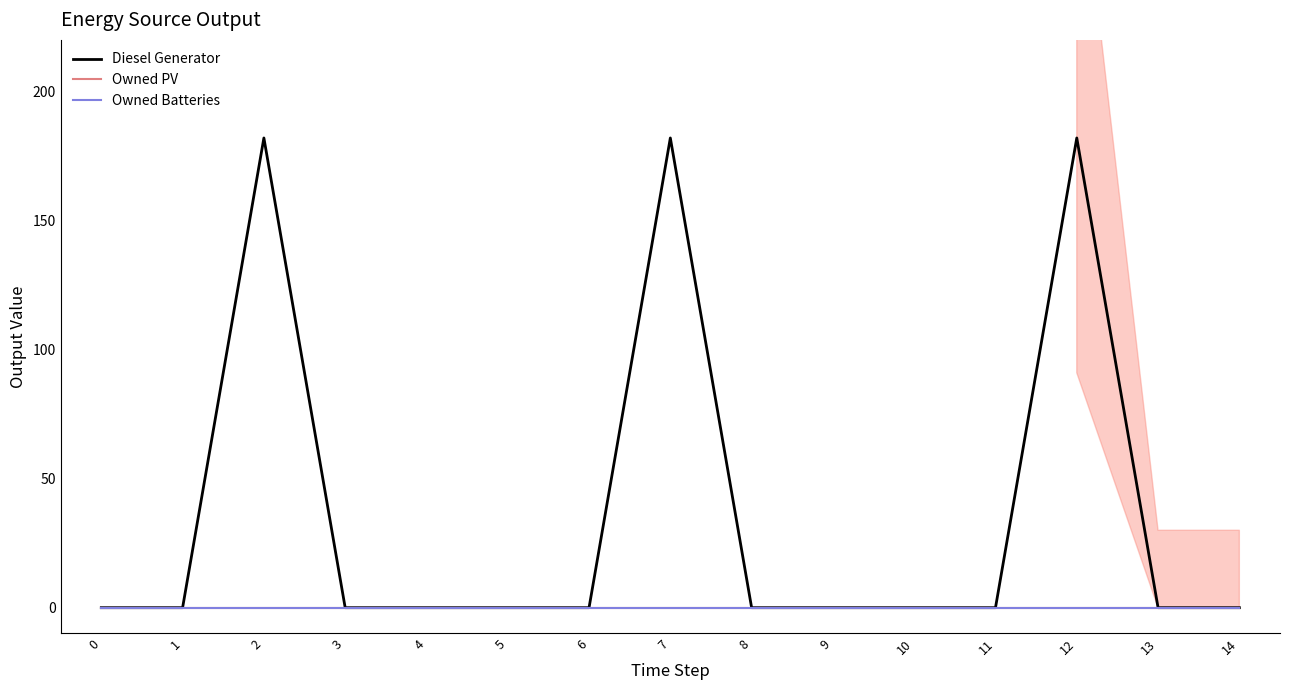

What is the spread (max minus min) of values at 12?

182